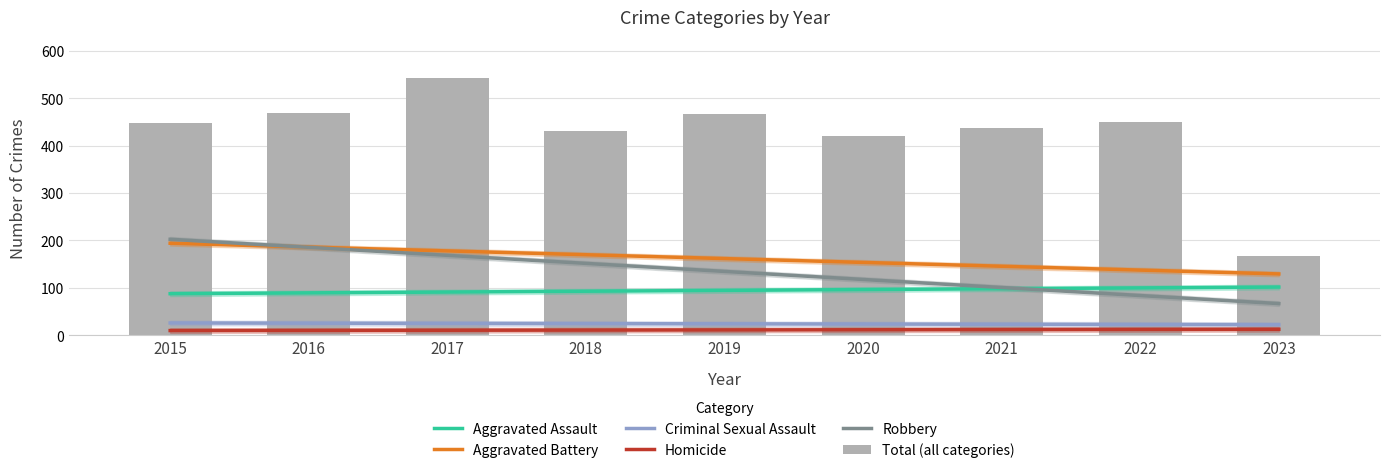

At which label does Total (all categories) reach its minimum?

2023